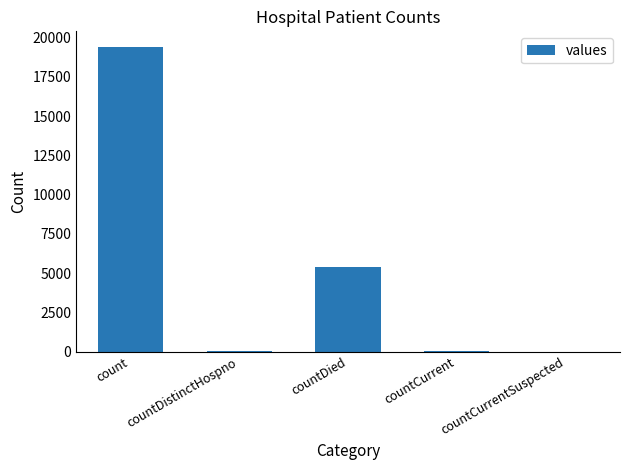

Which category has the highest value across all series?

count